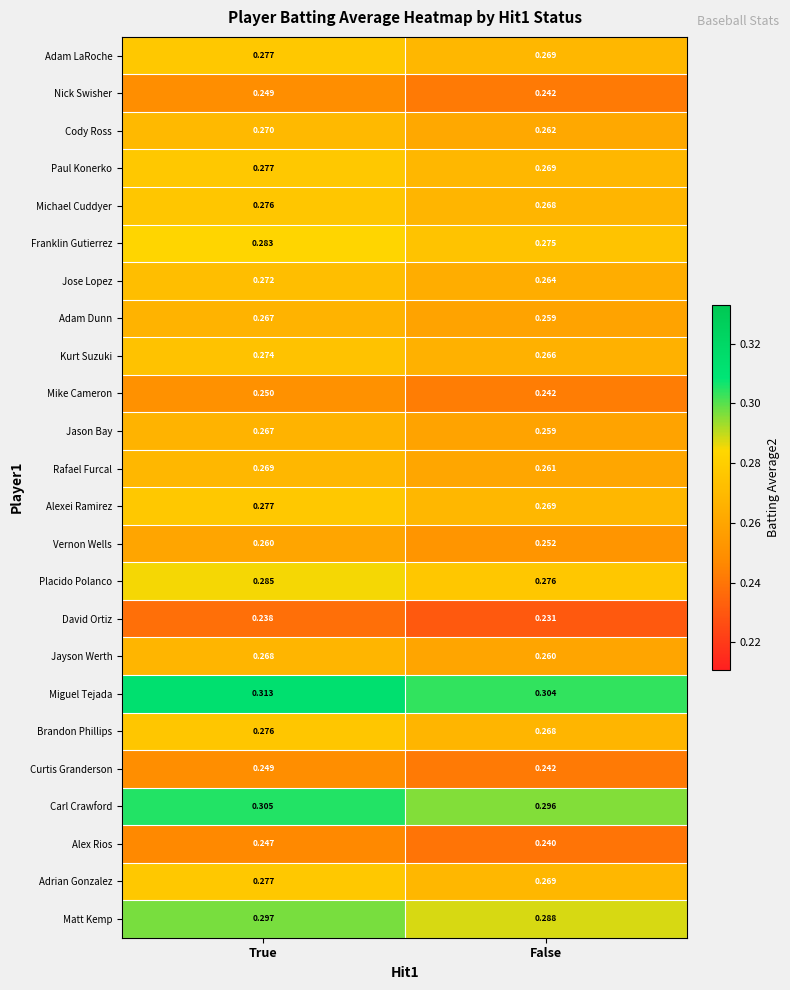

How many categories are shown in the chart?

2